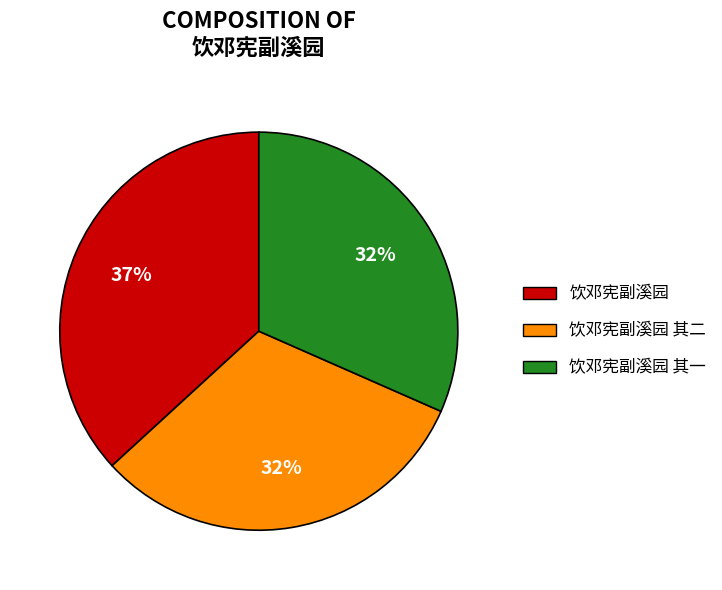

How many segments does this pie chart have?

3